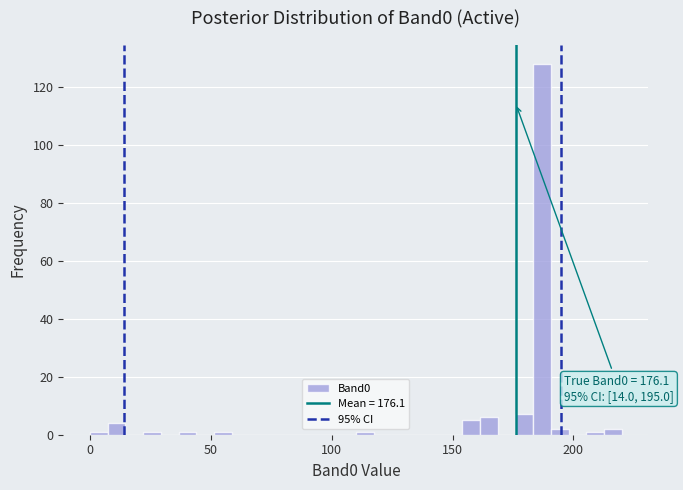

Around what value on the x-axis is the tallest bar? Give the approximate position of its centre, as read against the axis.

185